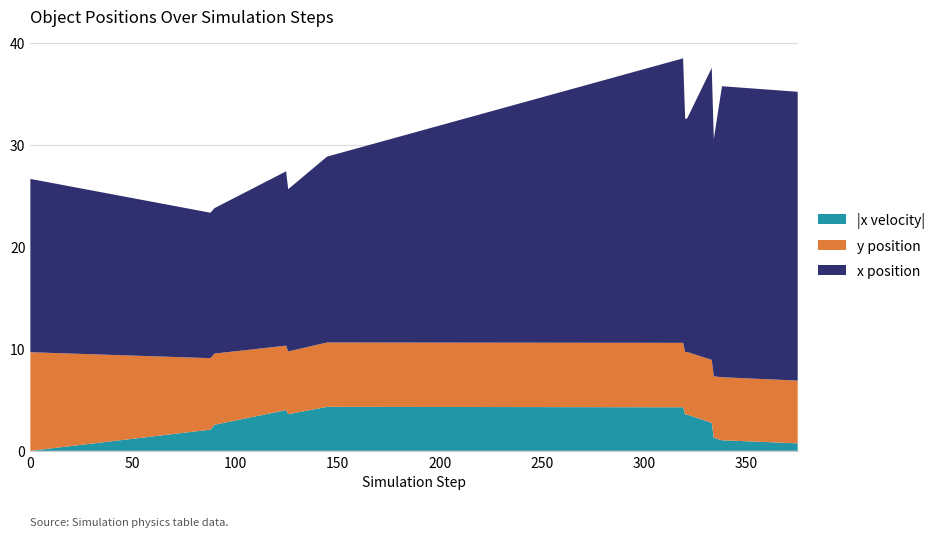

What is the maximum value for |x velocity|?

4.3